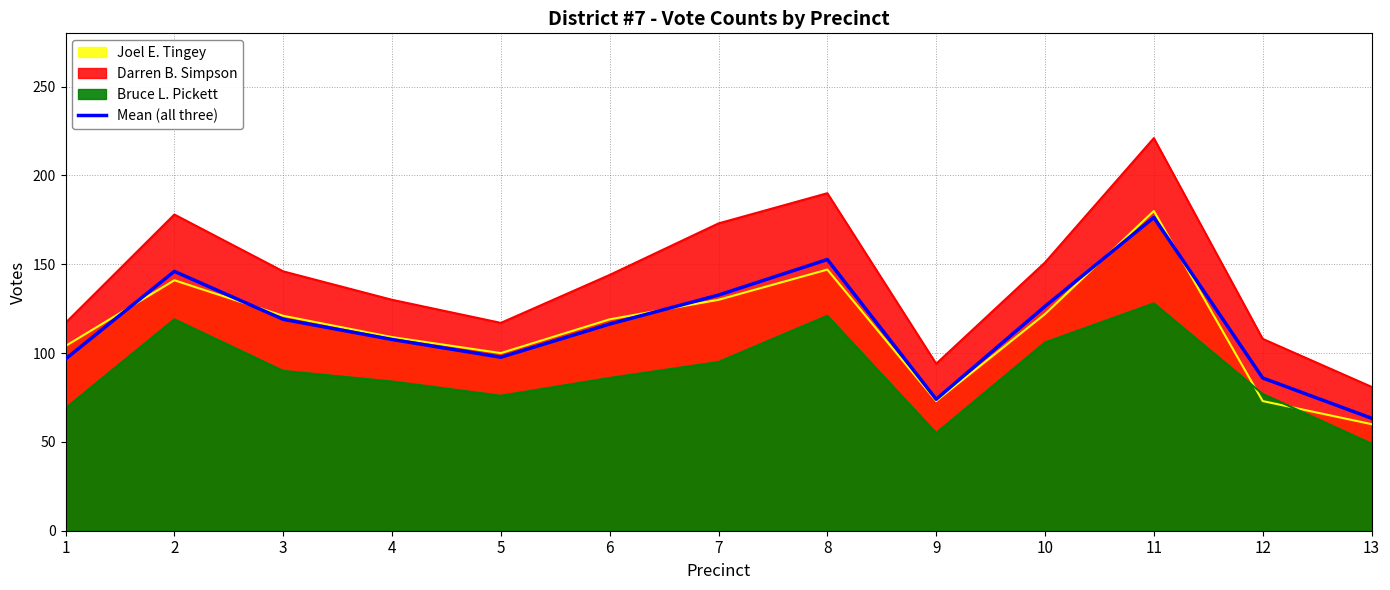

What is the sum of the values at 8 and 9?

226.7